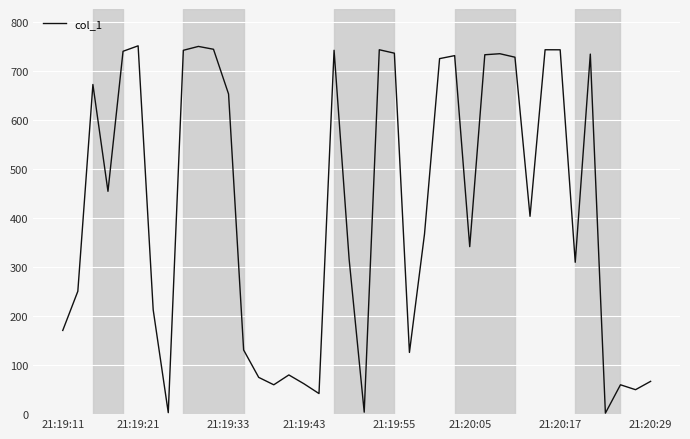

What is the minimum value shown in the chart?

2.0